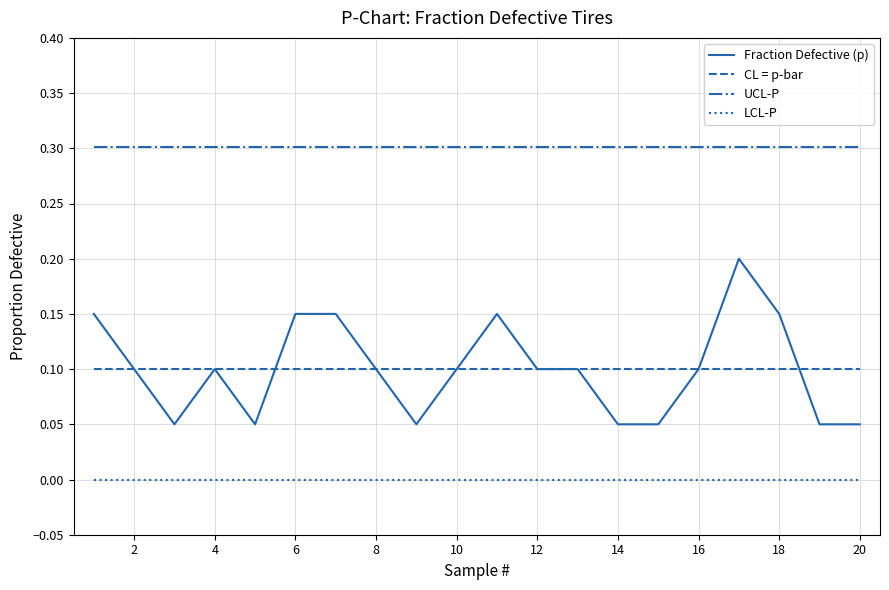

What is the maximum value for UCL-P?

0.3